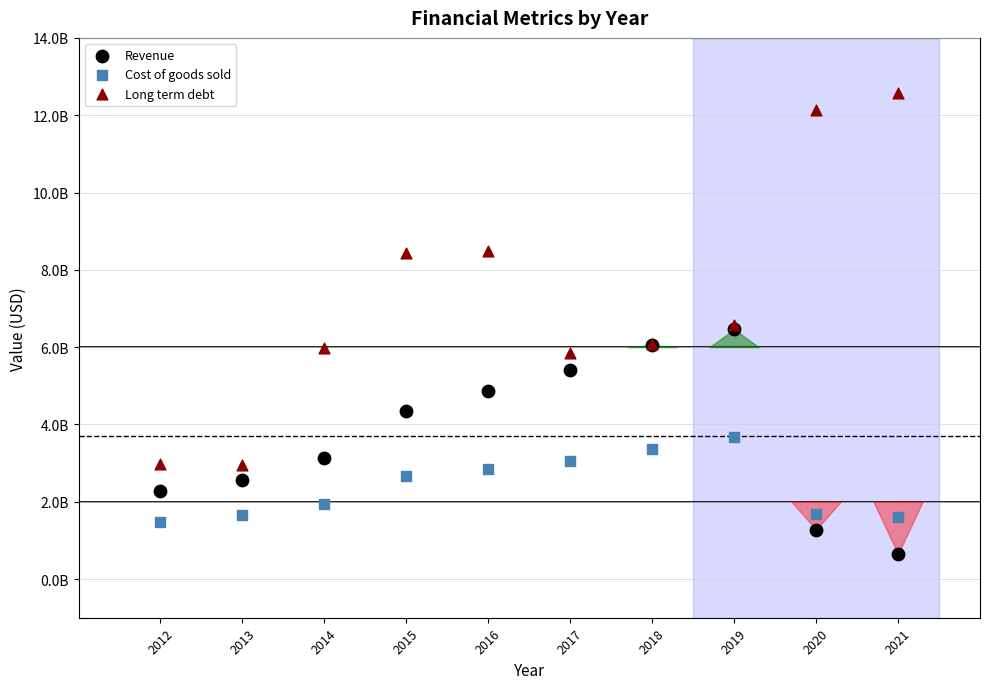

Which series has the widest spread of Y values?

Long term debt